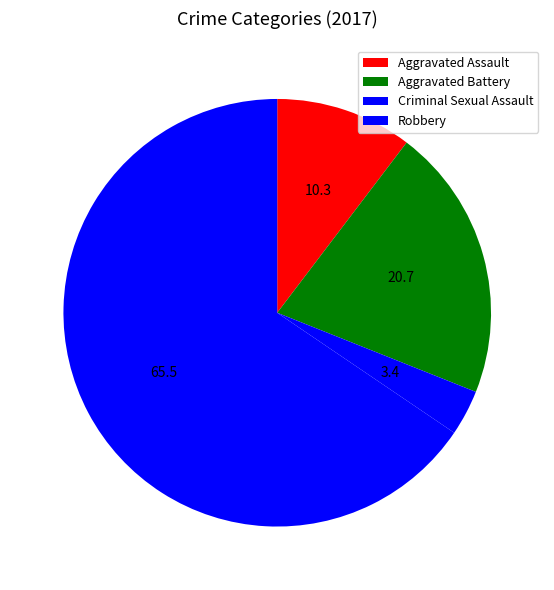

How many slices are in this pie chart?

4